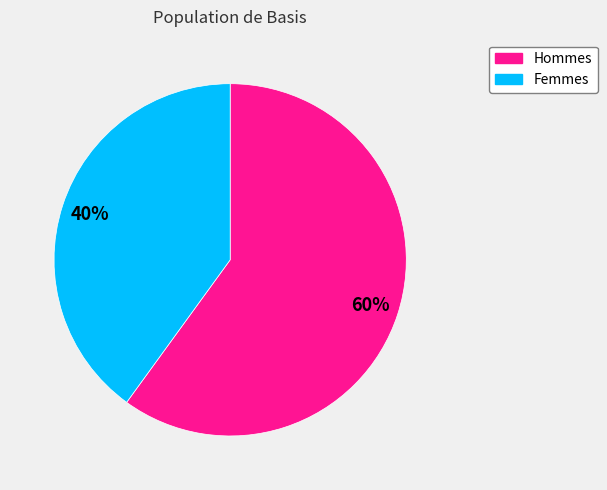

Does any single category account for the majority?

Yes